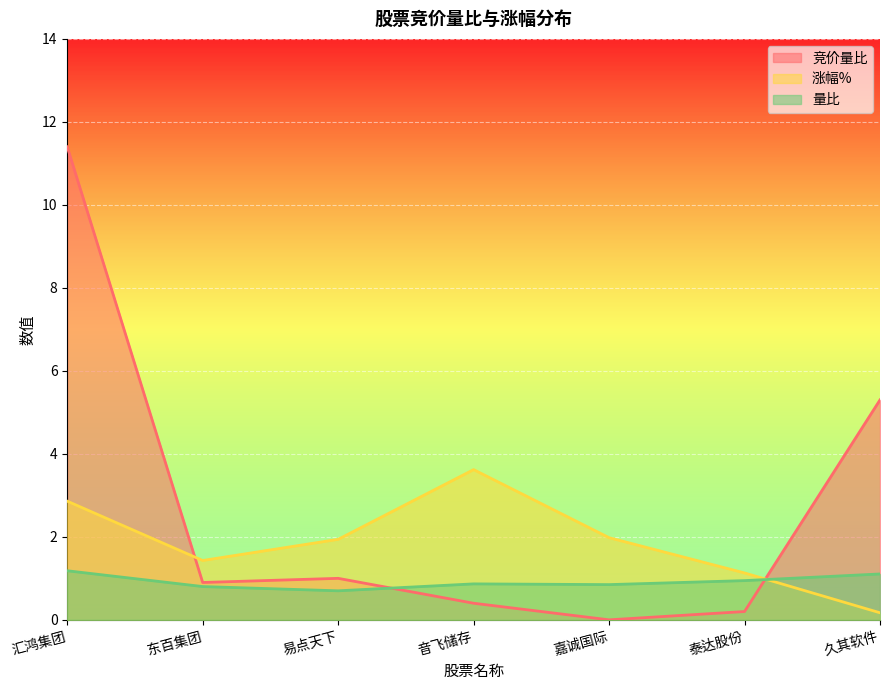

Where is the first local maximum for 竞价量比?

易点天下